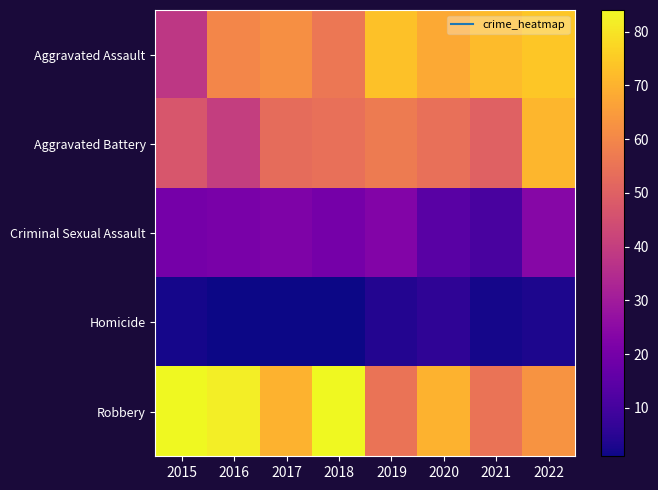

Rank the series at 2017 from highest to lowest value.

Robbery, Aggravated Assault, Aggravated Battery, Criminal Sexual Assault, Homicide